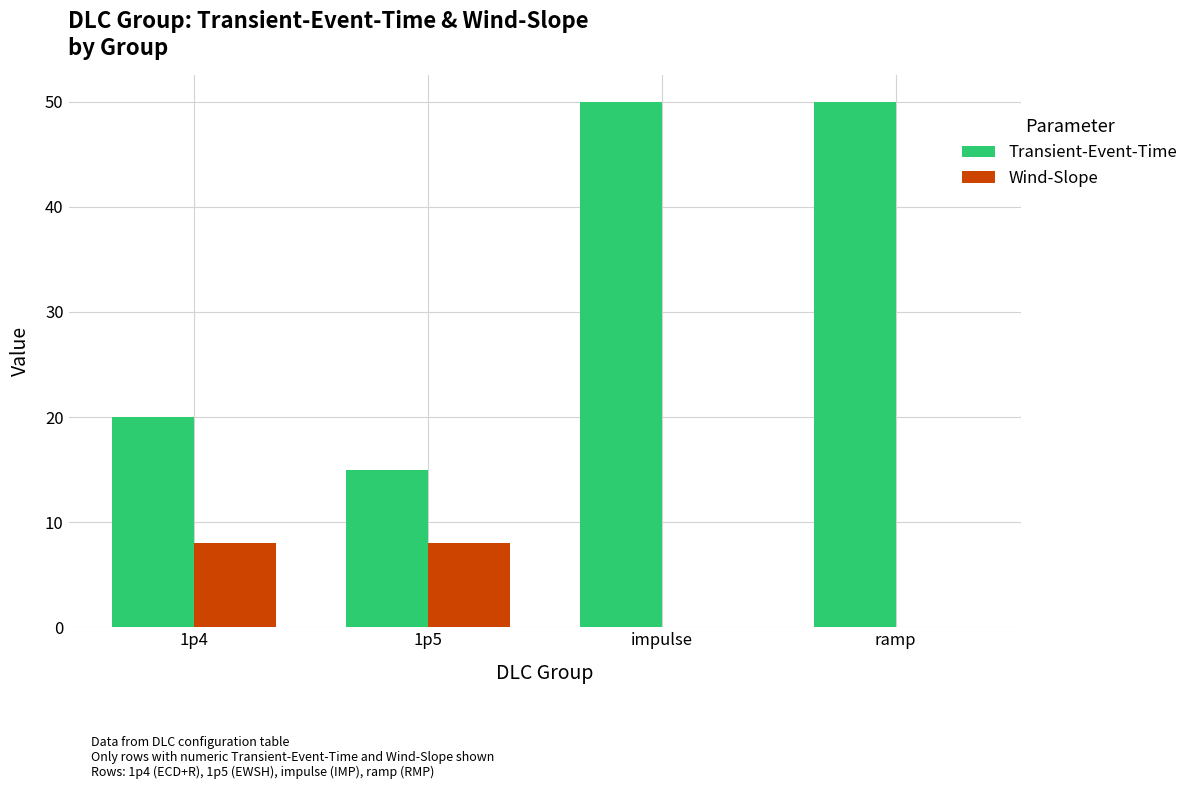

Where is Transient-Event-Time nearest to the value 32?

1p4